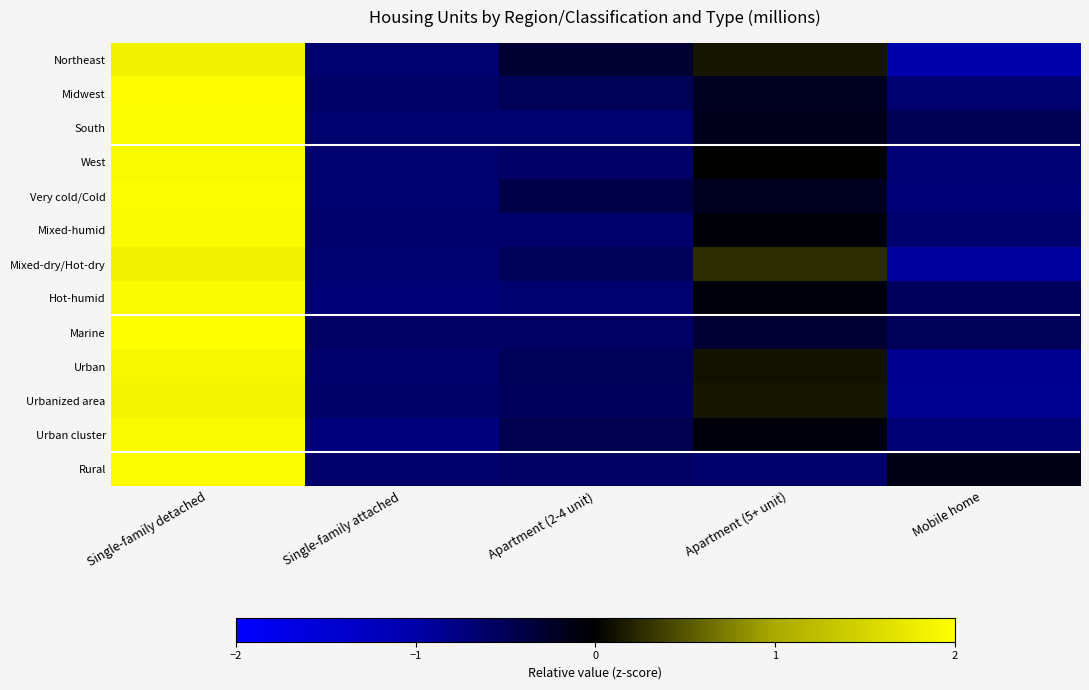

Reading left to right, extract all data points from this chart.

Northeast: Single-family detached=1.8	Single-family attached=-0.6	Apartment (2-4 unit)=-0.3	Apartment (5+ unit)=0.1	Mobile home=-1.0
Midwest: Single-family detached=2.0	Single-family attached=-0.6	Apartment (2-4 unit)=-0.5	Apartment (5+ unit)=-0.2	Mobile home=-0.7
South: Single-family detached=2.0	Single-family attached=-0.7	Apartment (2-4 unit)=-0.6	Apartment (5+ unit)=-0.2	Mobile home=-0.5
West: Single-family detached=1.9	Single-family attached=-0.7	Apartment (2-4 unit)=-0.6	Apartment (5+ unit)=0.0	Mobile home=-0.7
Very cold/Cold: Single-family detached=2.0	Single-family attached=-0.6	Apartment (2-4 unit)=-0.4	Apartment (5+ unit)=-0.2	Mobile home=-0.7
Mixed-humid: Single-family detached=2.0	Single-family attached=-0.6	Apartment (2-4 unit)=-0.6	Apartment (5+ unit)=-0.1	Mobile home=-0.6
Mixed-dry/Hot-dry: Single-family detached=1.8	Single-family attached=-0.6	Apartment (2-4 unit)=-0.5	Apartment (5+ unit)=0.3	Mobile home=-0.9
Hot-humid: Single-family detached=2.0	Single-family attached=-0.7	Apartment (2-4 unit)=-0.7	Apartment (5+ unit)=-0.1	Mobile home=-0.5
Marine: Single-family detached=2.0	Single-family attached=-0.6	Apartment (2-4 unit)=-0.6	Apartment (5+ unit)=-0.3	Mobile home=-0.5
Urban: Single-family detached=1.9	Single-family attached=-0.6	Apartment (2-4 unit)=-0.5	Apartment (5+ unit)=0.1	Mobile home=-0.8
Urbanized area: Single-family detached=1.9	Single-family attached=-0.6	Apartment (2-4 unit)=-0.5	Apartment (5+ unit)=0.1	Mobile home=-0.9
Urban cluster: Single-family detached=1.9	Single-family attached=-0.7	Apartment (2-4 unit)=-0.5	Apartment (5+ unit)=-0.1	Mobile home=-0.7
Rural: Single-family detached=2.0	Single-family attached=-0.6	Apartment (2-4 unit)=-0.6	Apartment (5+ unit)=-0.6	Mobile home=-0.1